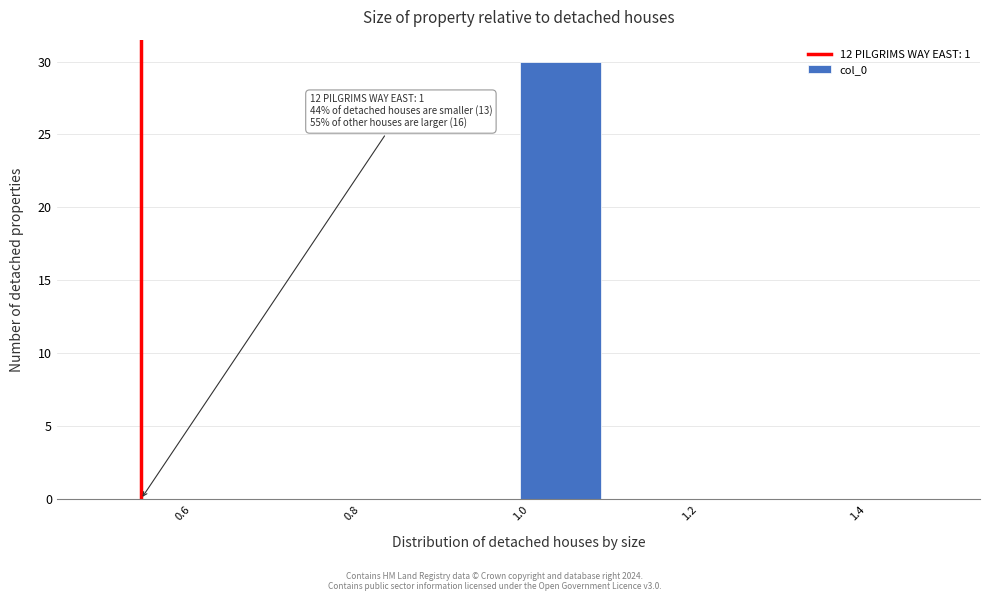

Which range on the x-axis has the tallest bar?

1.0 to 1.1